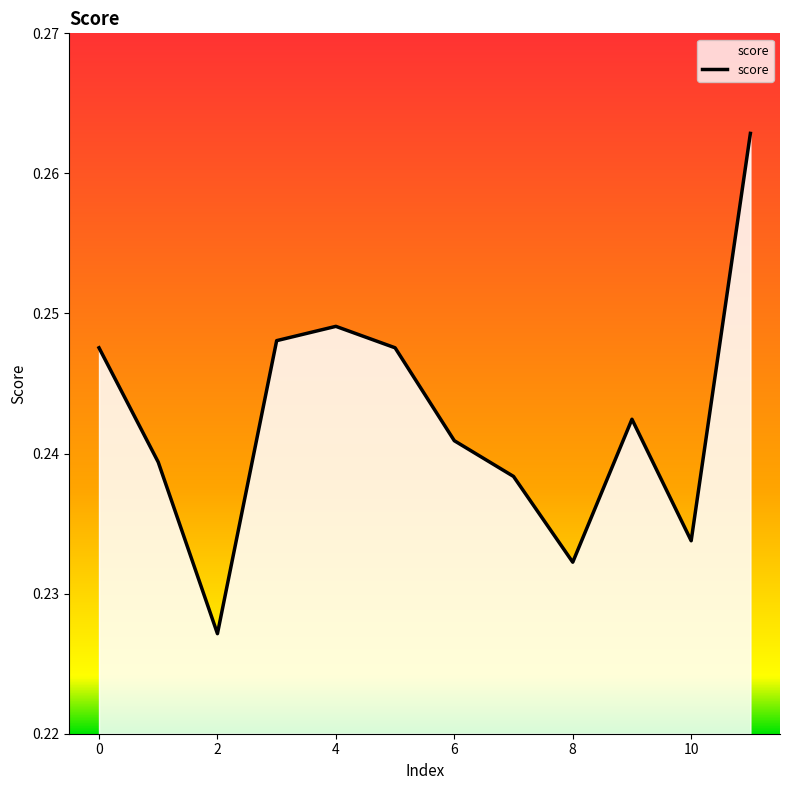

Does the chart have visible grid lines?

No